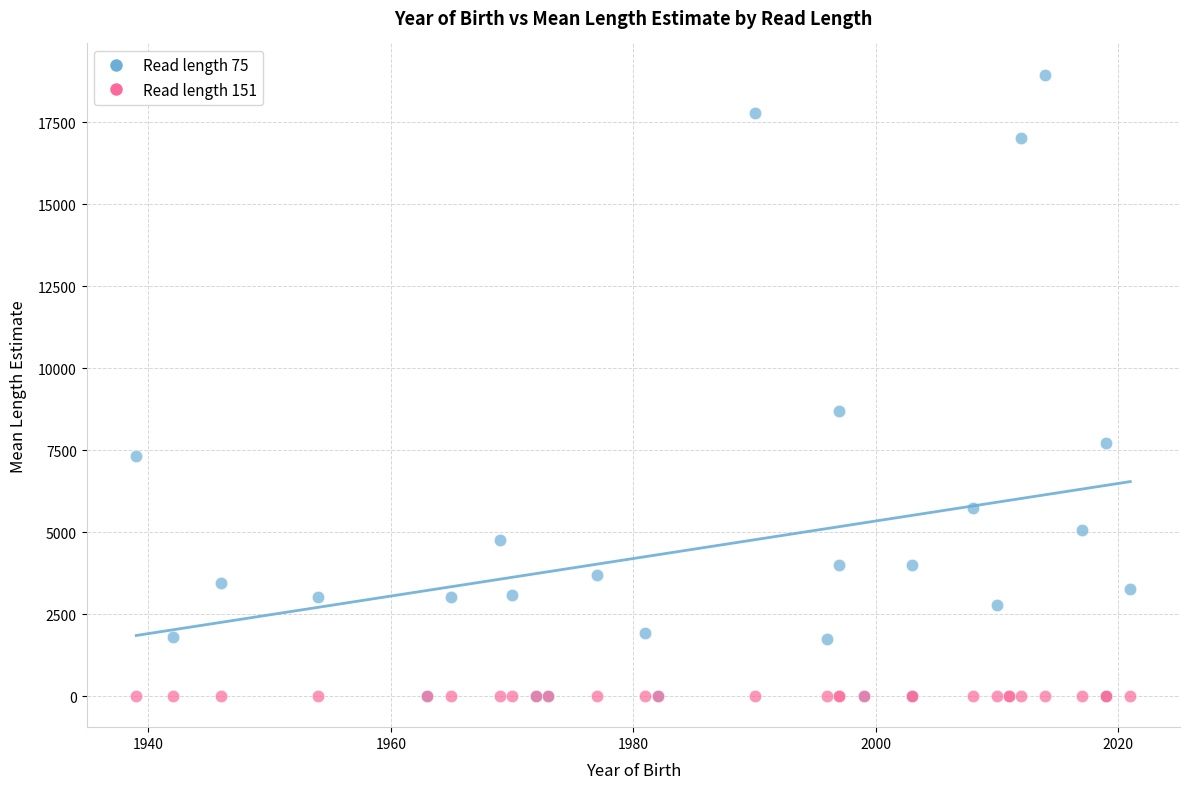

Which series contains the highest Y value?

Read length 75